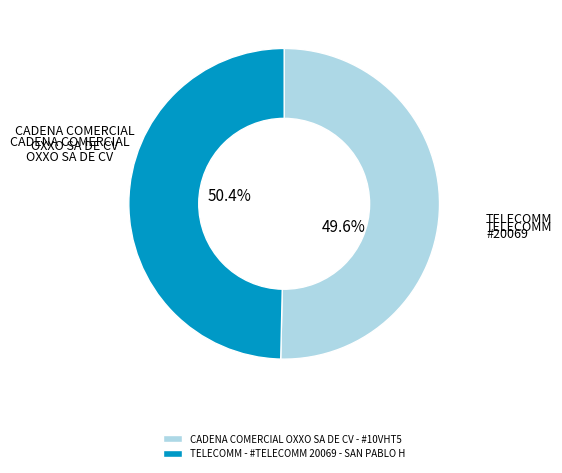

What percentage is the CADENA COMERCIAL OXXO SA DE CV - #10VHT5 slice, to the nearest percent?

50%